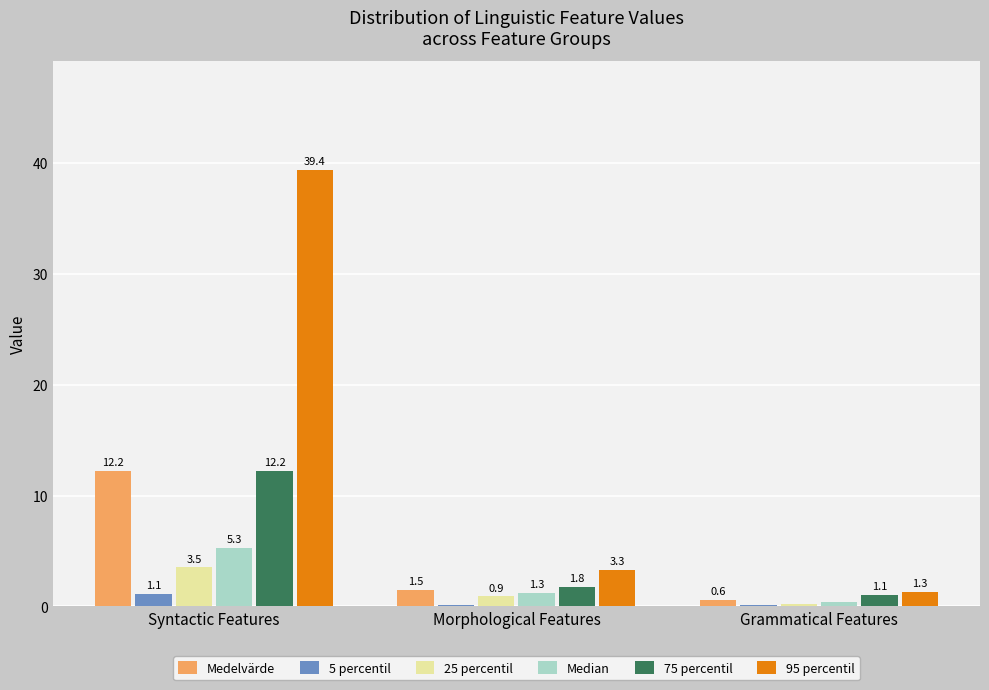

The 75 percentil series shows 1.1 at Grammatical Features. True or false?

True